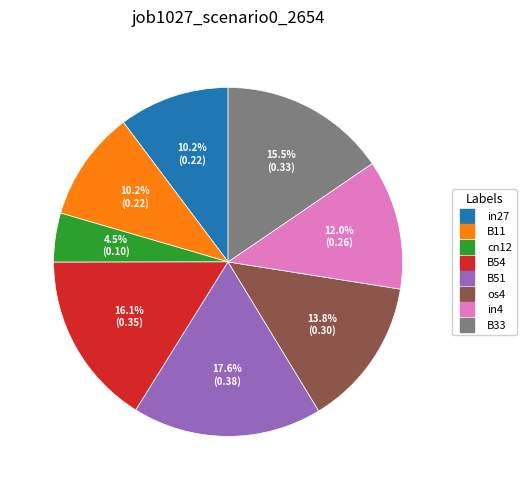

Is it true that B11 is 10% of the pie?

True